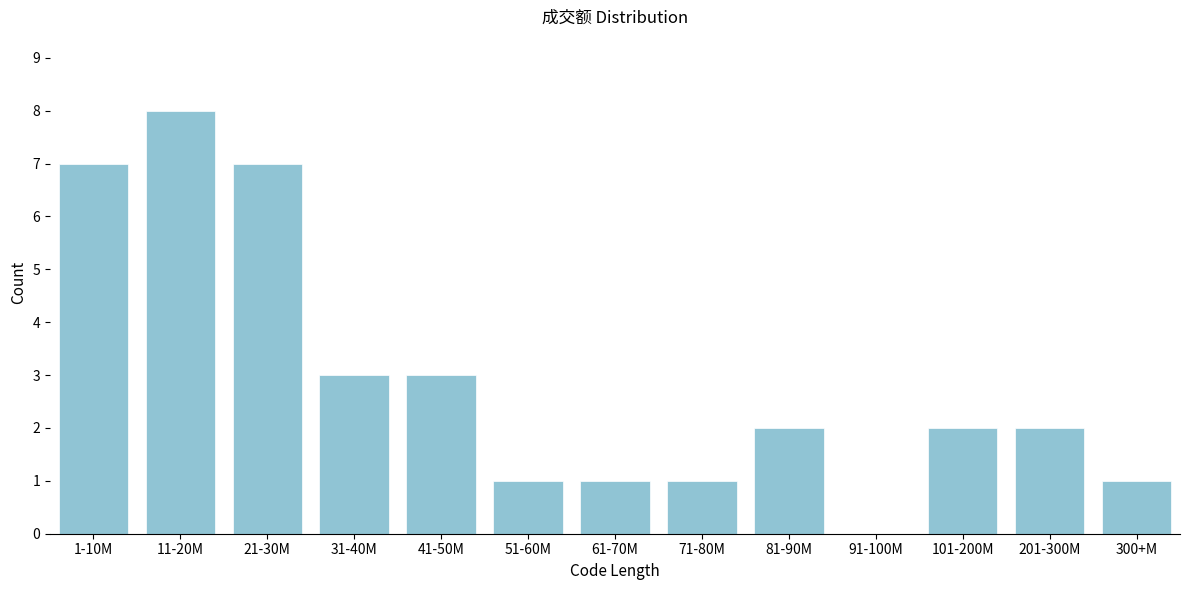

Reading right to left, what are all the values shown in this chart?

300+M=1	201-300M=2	101-200M=2	91-100M=0	81-90M=2	71-80M=1	61-70M=1	51-60M=1	41-50M=3	31-40M=3	21-30M=7	11-20M=8	1-10M=7